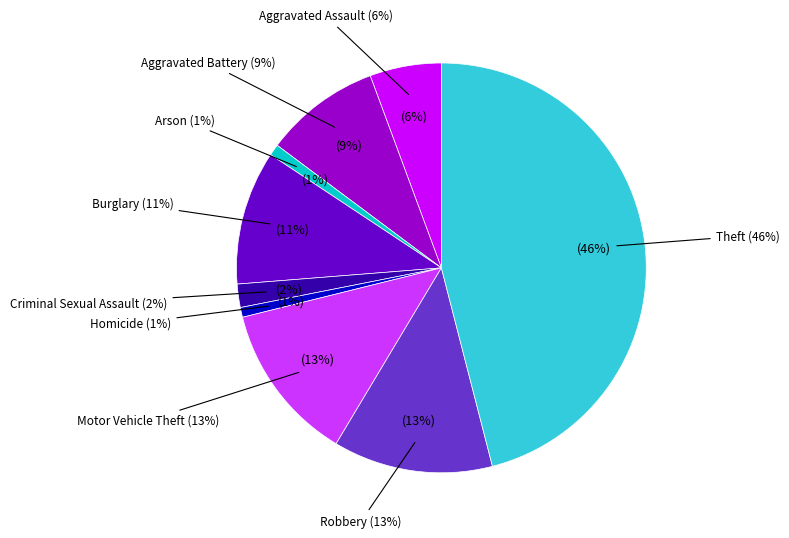

Count the number of slices in the pie.

9